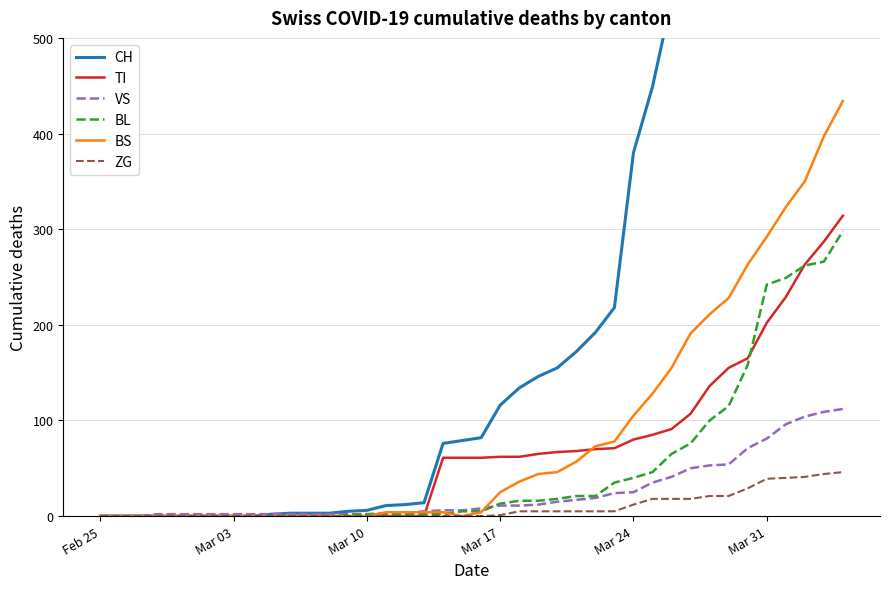

How many lines are shown in the chart?

6